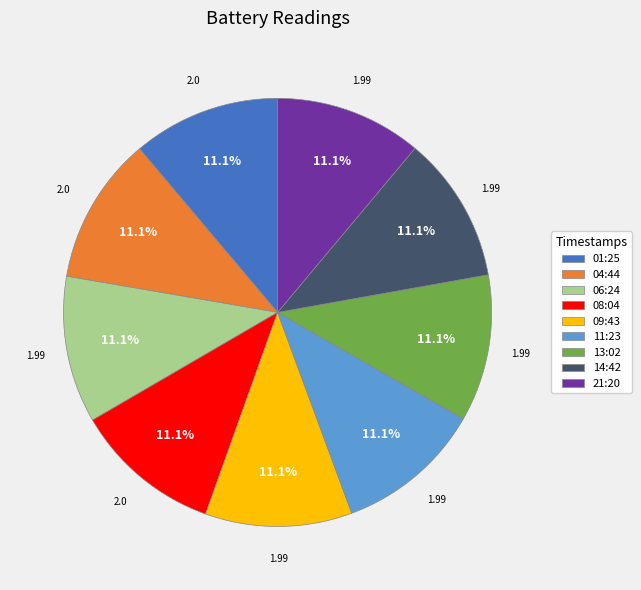

Is there any slice that represents more than half of the pie?

No